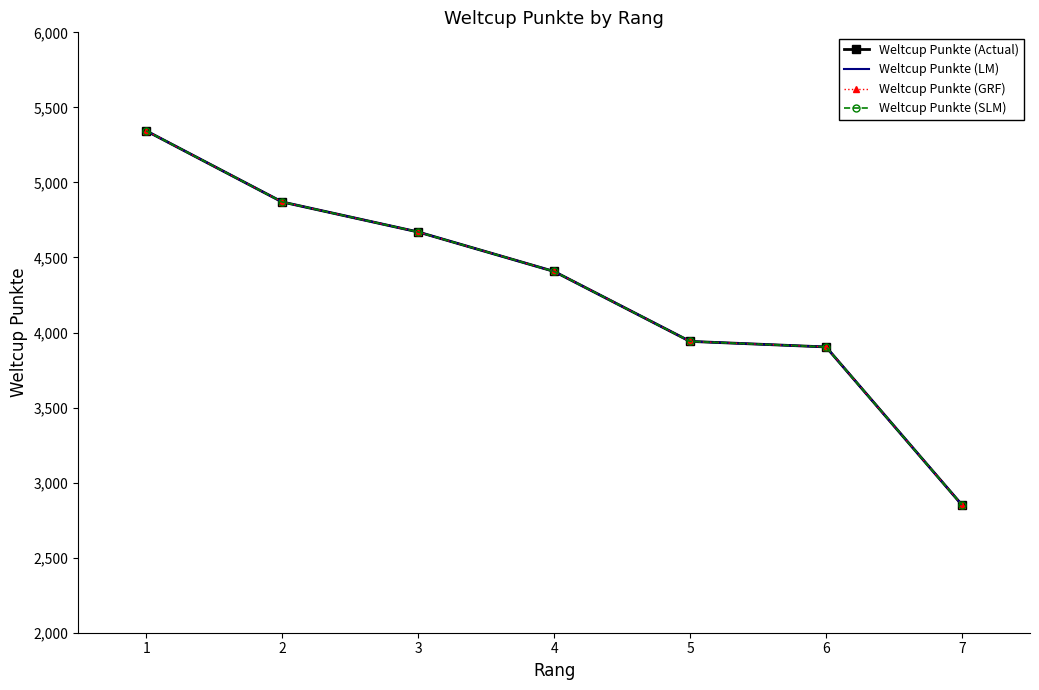

What is the difference between the second highest and second lowest values in the Weltcup Punkte (SLM) series?

966